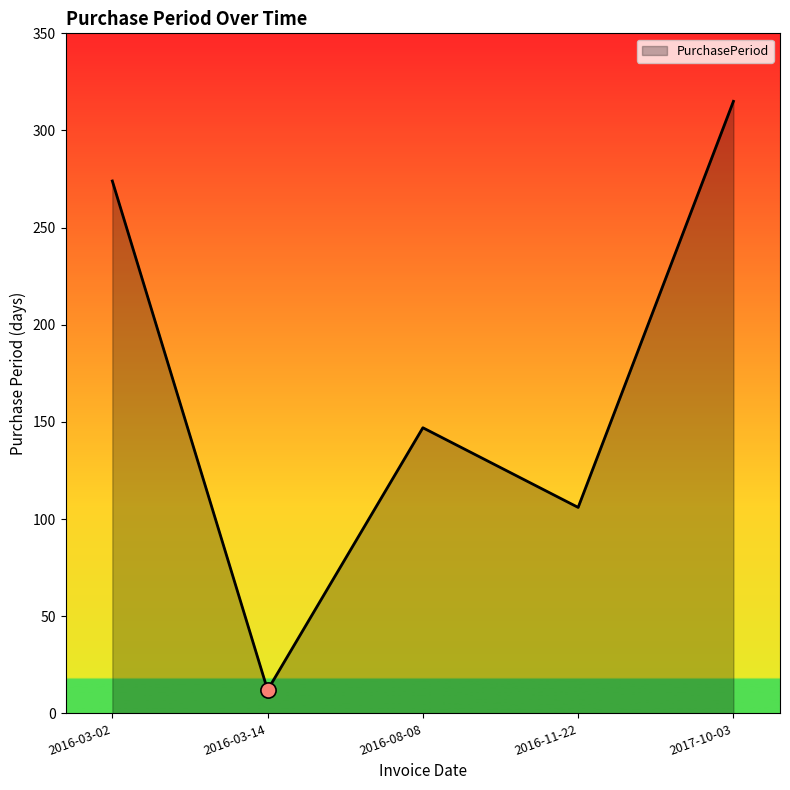

What is the change in value from 2016-08-08 to 2016-11-22?

-41